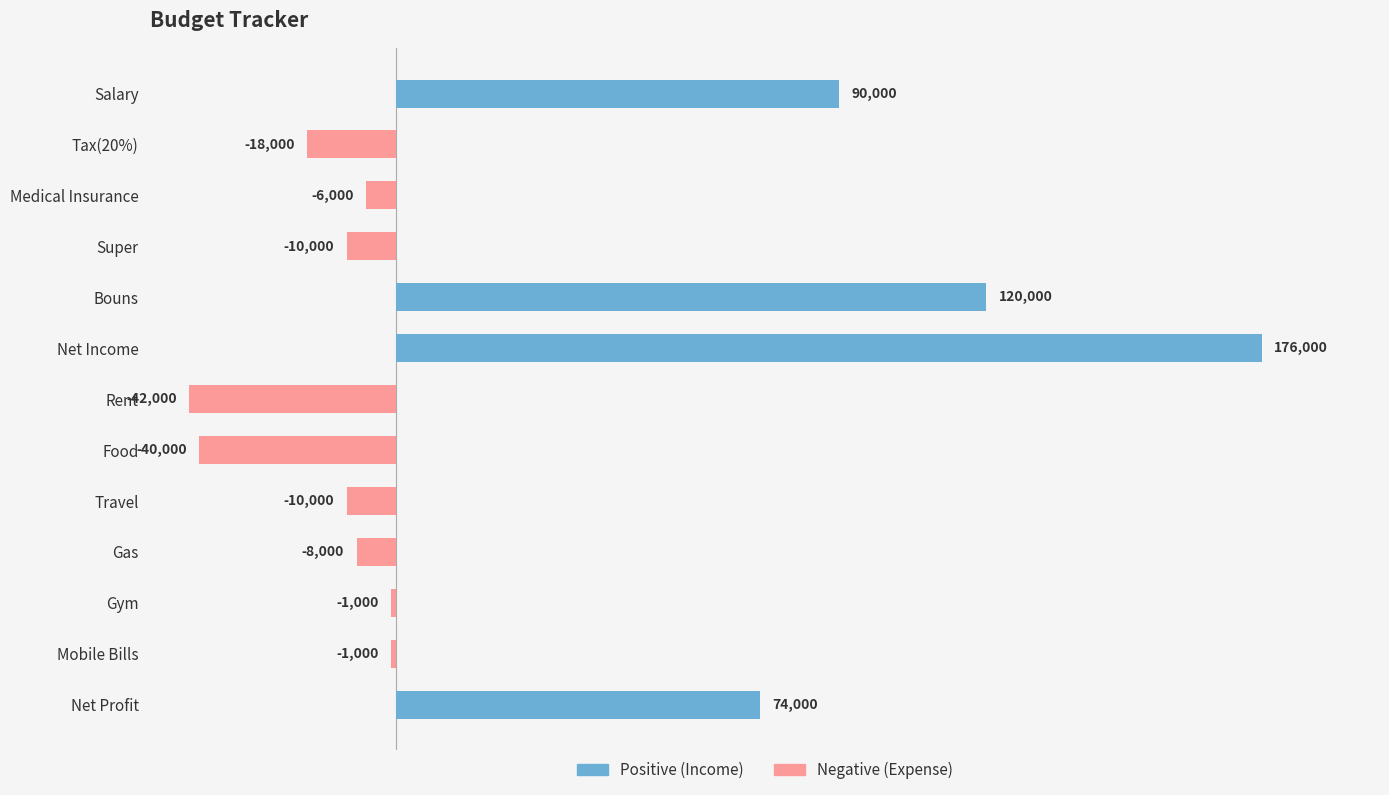

How many values are below zero?

9